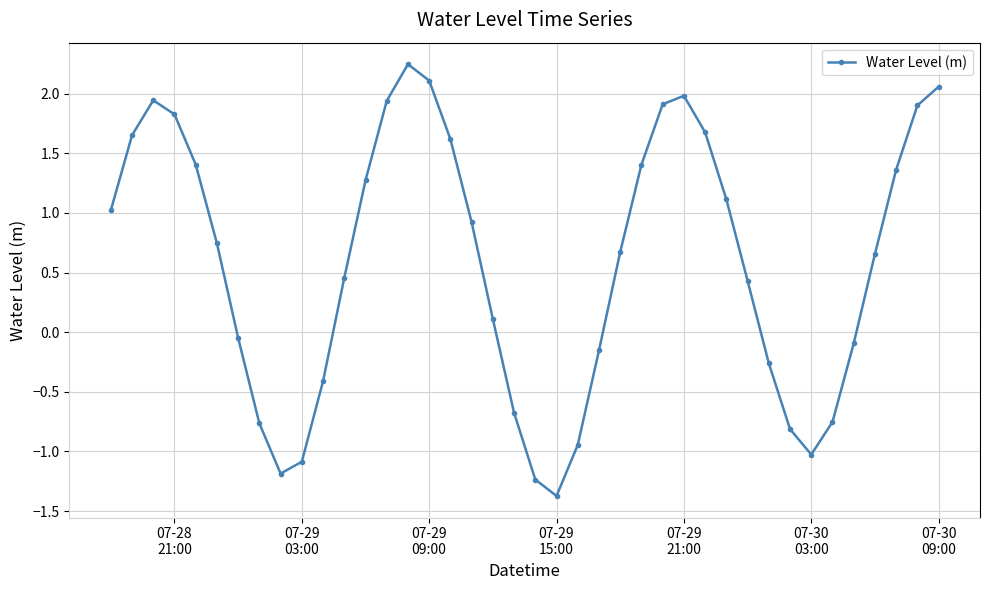

How many points are higher than both their immediate neighbors (excluding endpoints)?

3